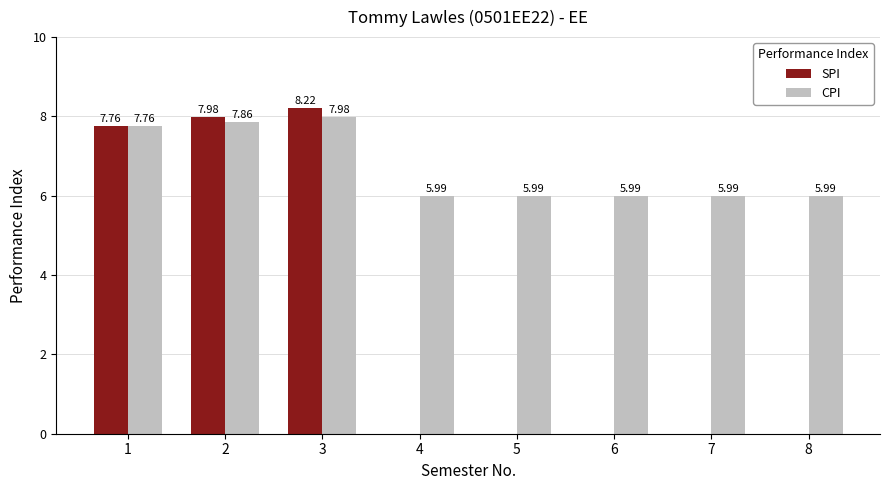

What is the difference between the CPI values at 1 and 6?

1.8